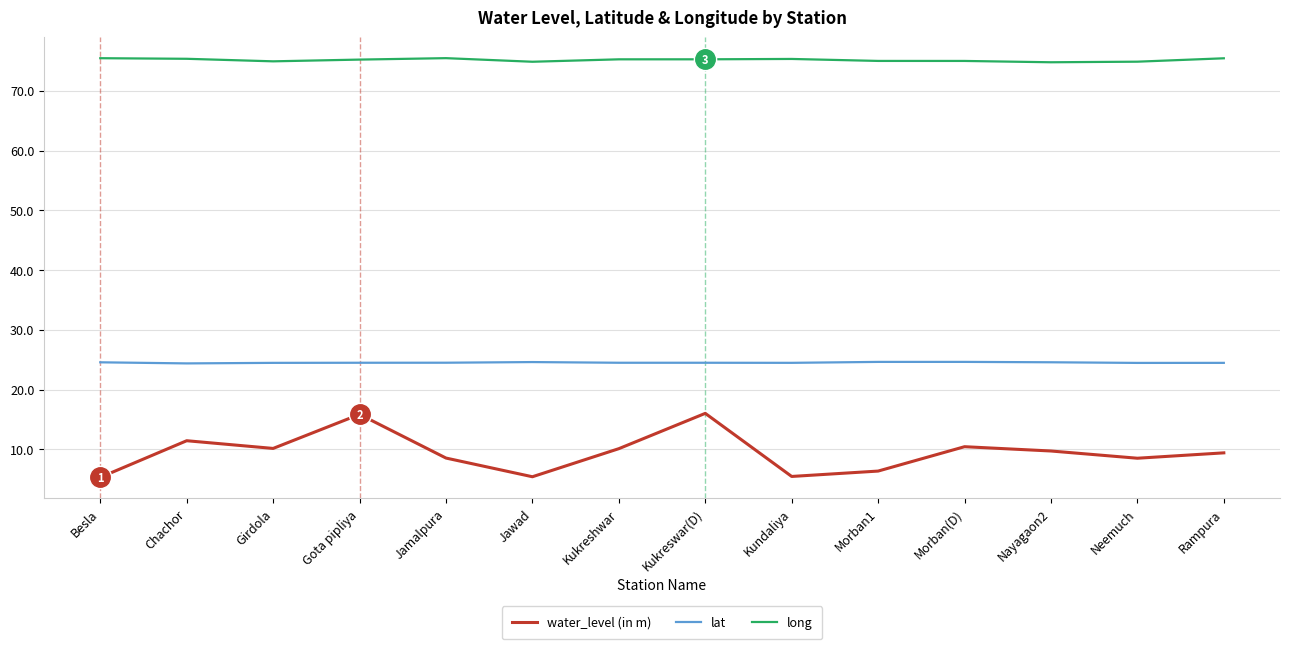

Where does the long series first go above 75?

Besla